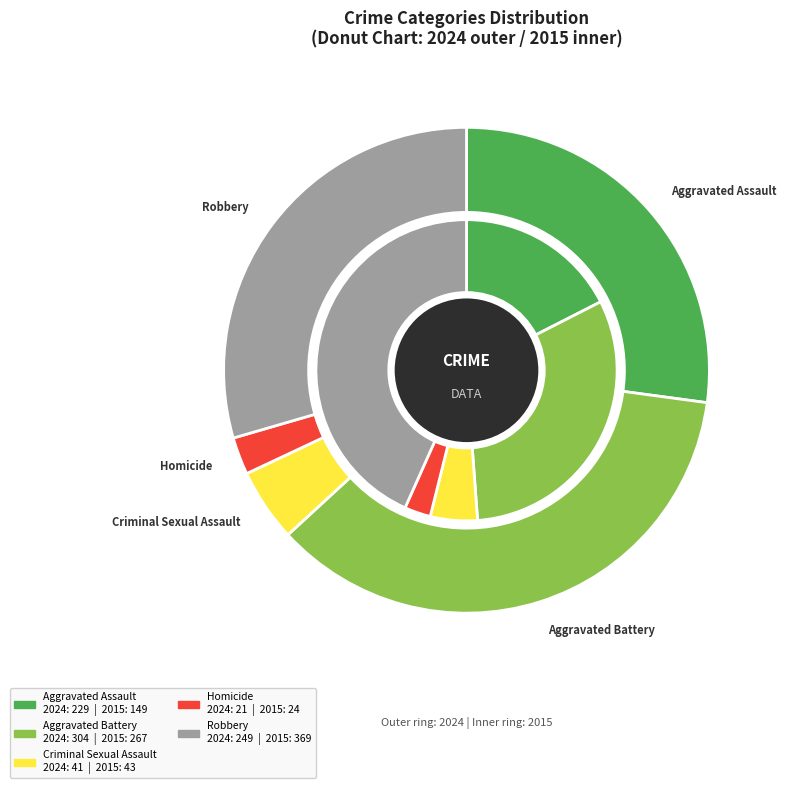

Combined, do 10 and 5 account for over 50%?

No